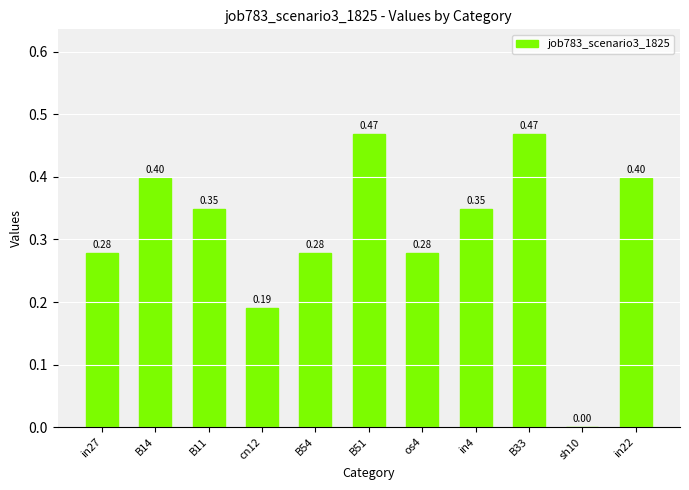

Are the bars horizontal?

No